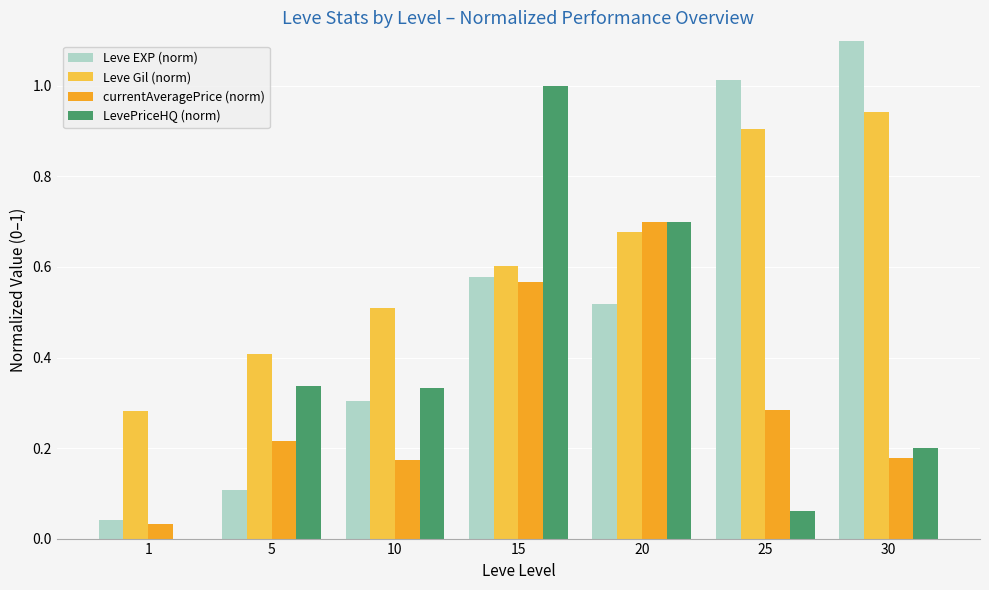

How many bars are there in each group?

4